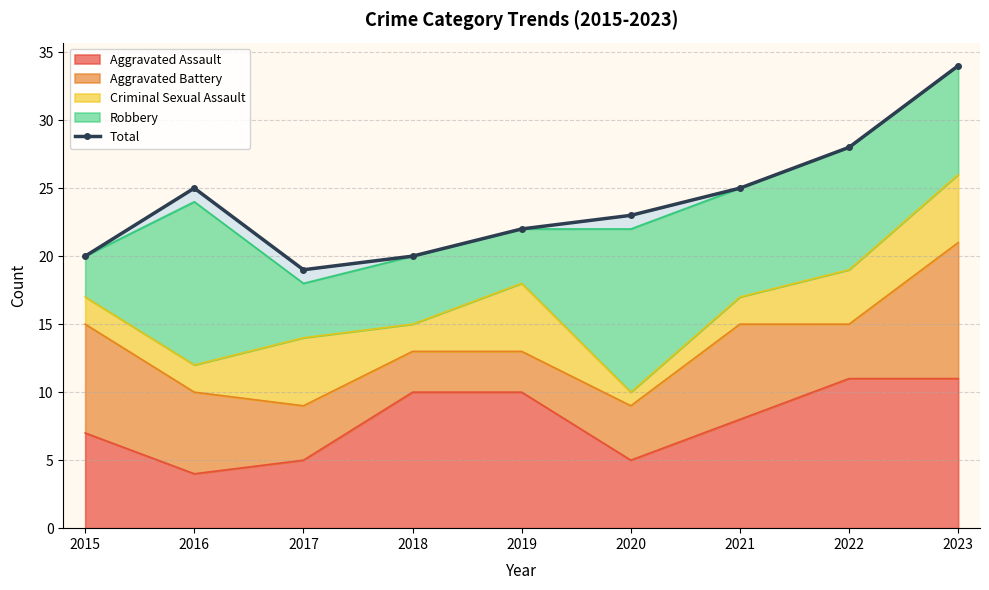

What is the sum of the values at 2016 and 2015?

45